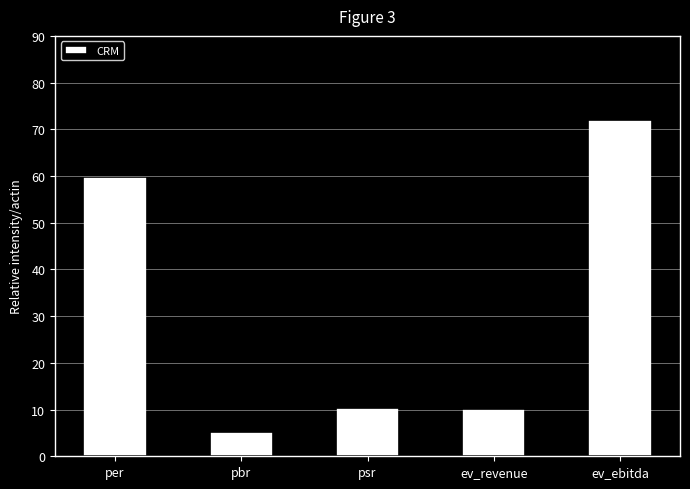

What is the label of the 2nd bar from the left?

pbr